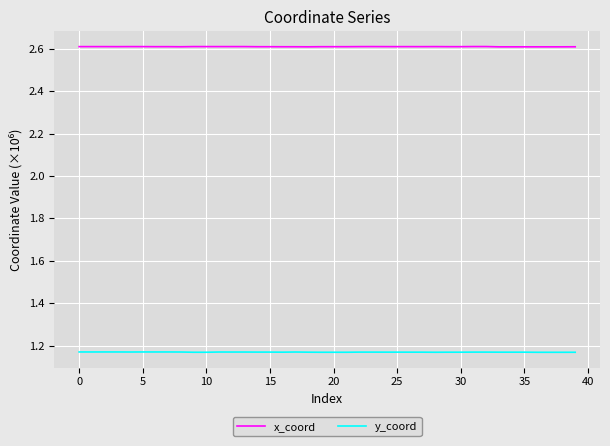

True or false: x_coord and y_coord cross at least once.

False